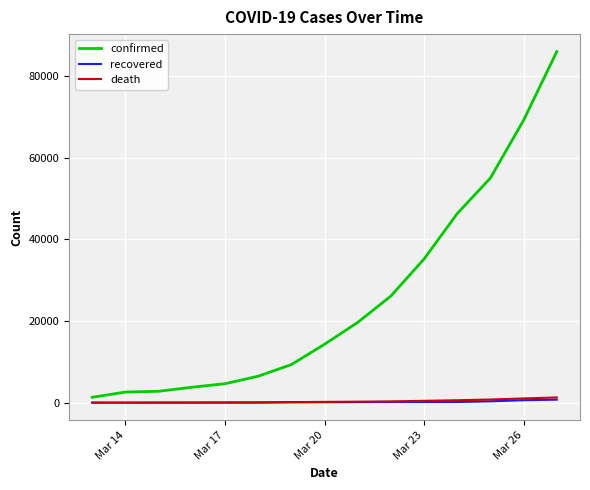

What is the difference between the maximum and minimum values in the confirmed series?

84655